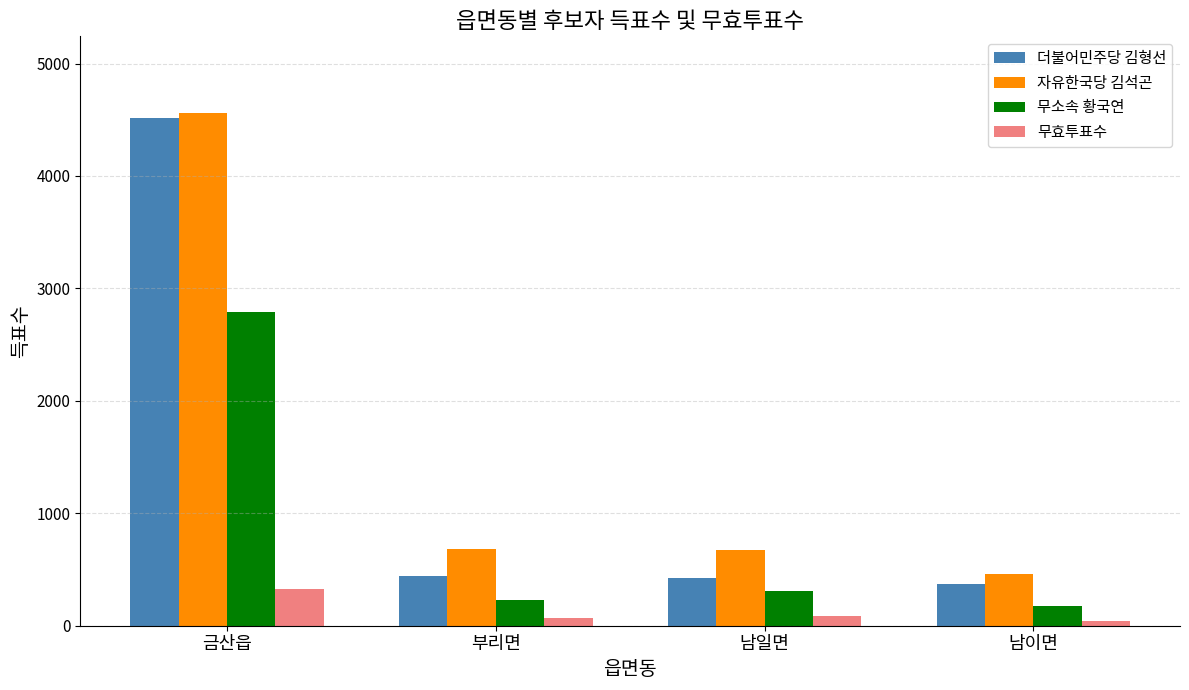

Which series has the largest total across all categories?

자유한국당 김석곤